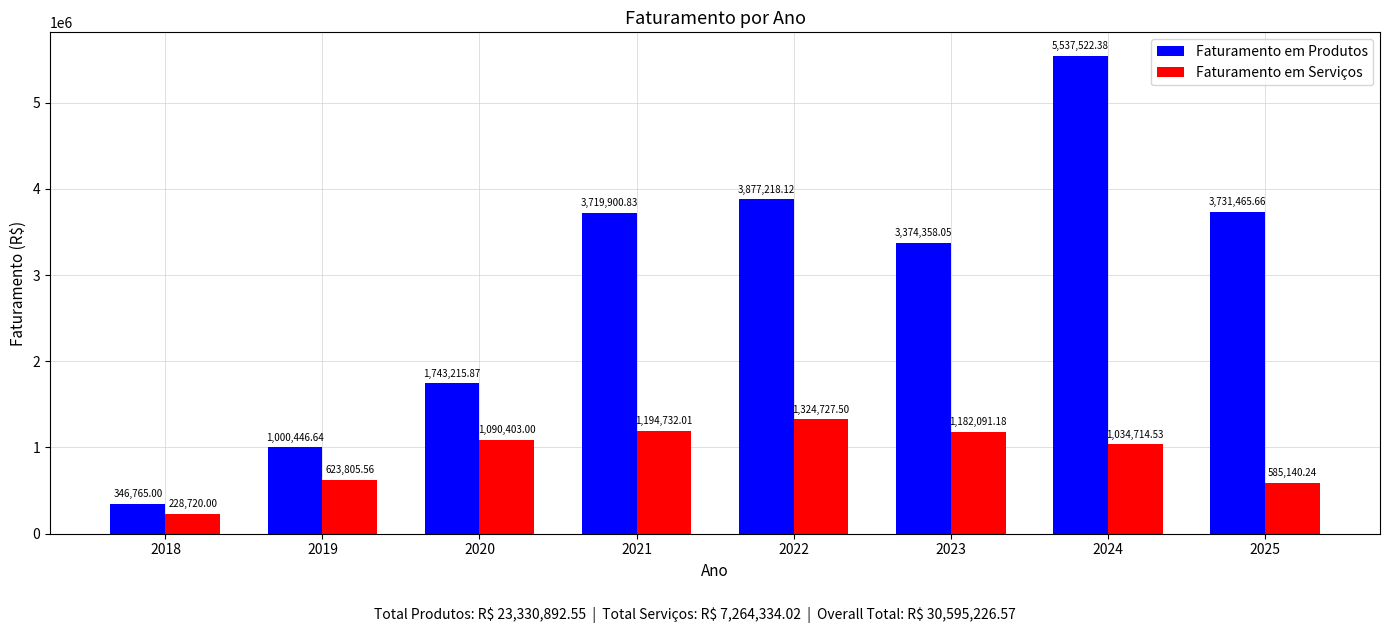

What is the value of the Faturamento em Serviços bar at the 4th from the left?

1194732.0